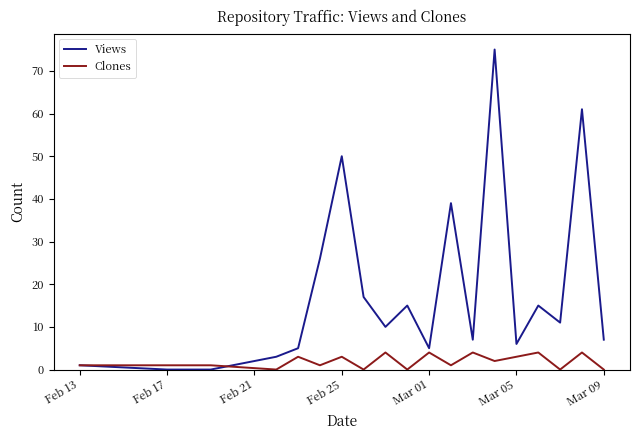

Rank the series by their average value, from highest to lowest.

Views, Clones